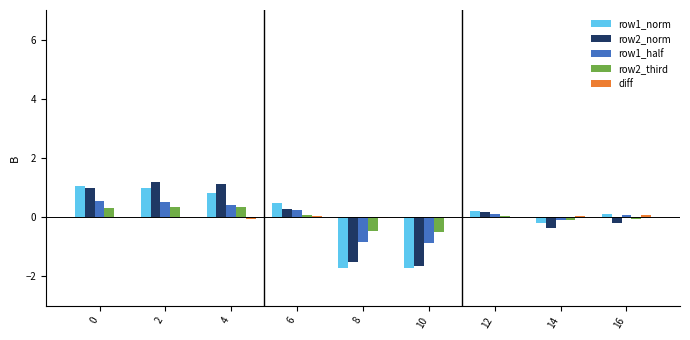

What is the spread (max minus min) of values at 14?

0.4